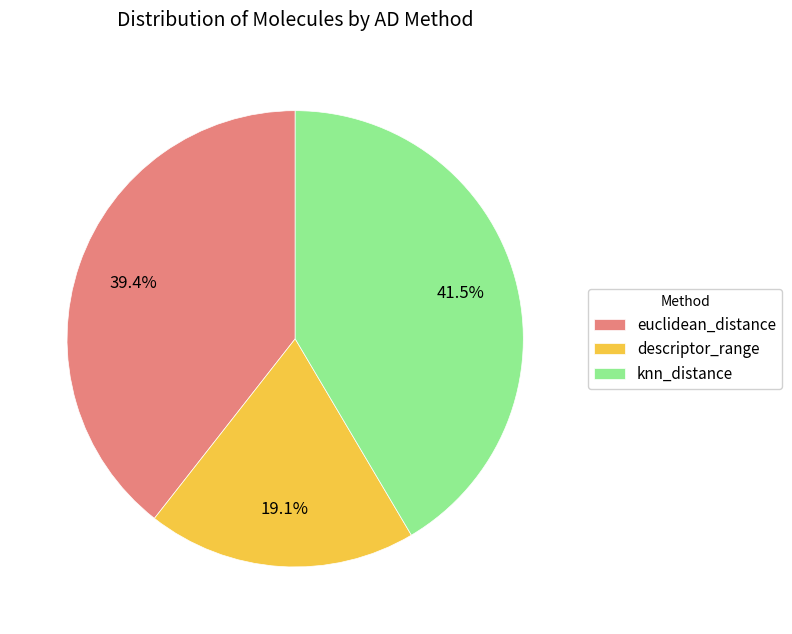

What is the largest slice in the pie chart?

knn_distance